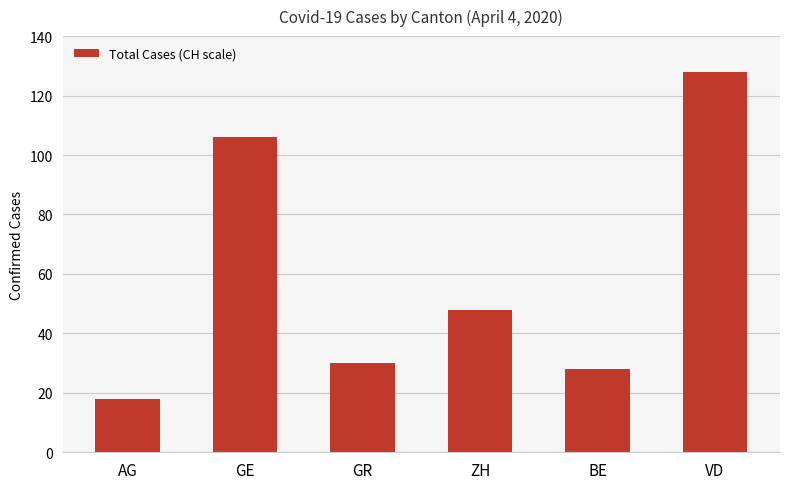

True or false: the data shows 30 at GR.

True